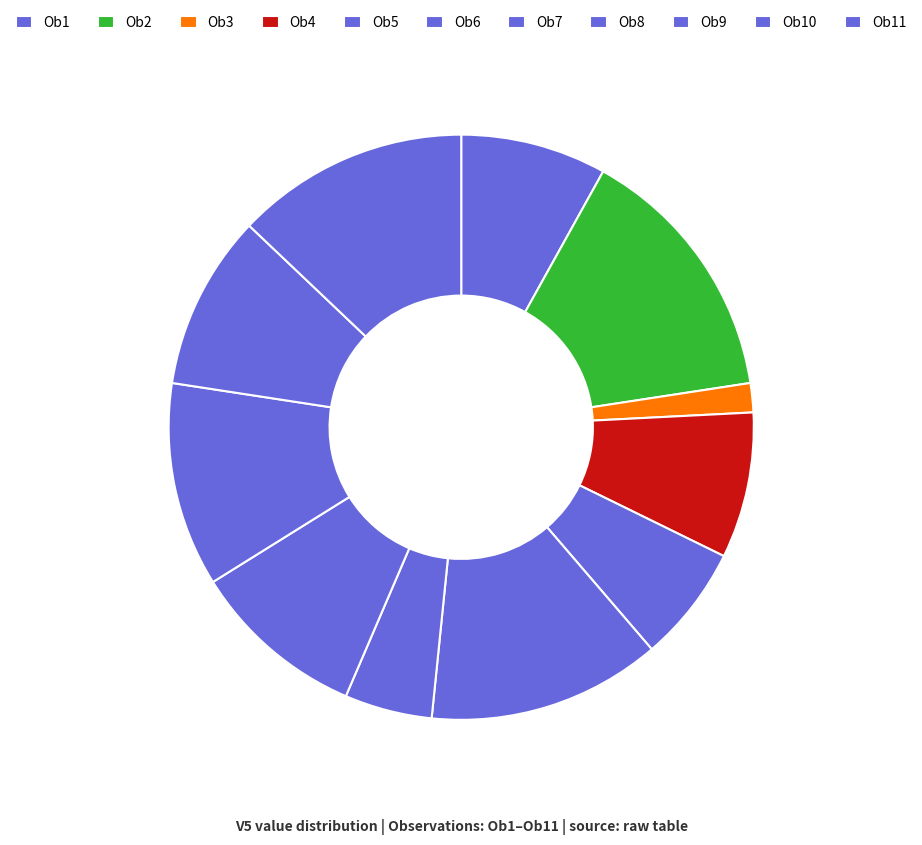

Rank the categories by value from highest to lowest.

Ob2, Ob6, Ob11, Ob9, Ob8, Ob10, Ob1, Ob4, Ob5, Ob7, Ob3